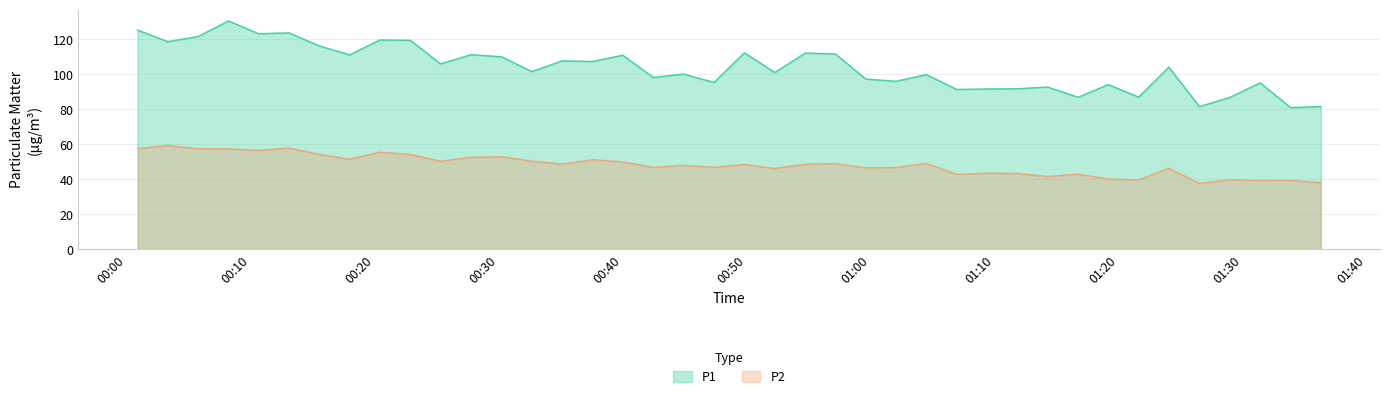

True or false: P2 and P1 intersect in this chart.

False